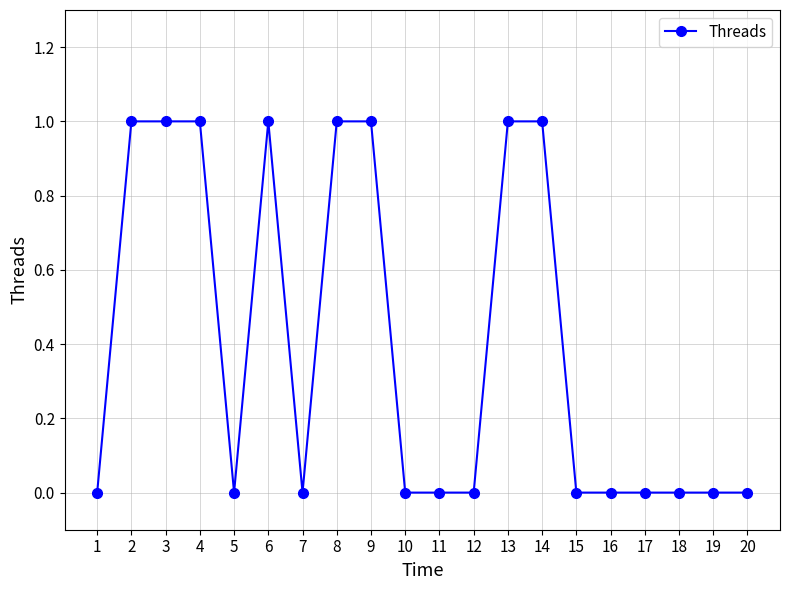

What is the sum of the values at 3 and 7?

1